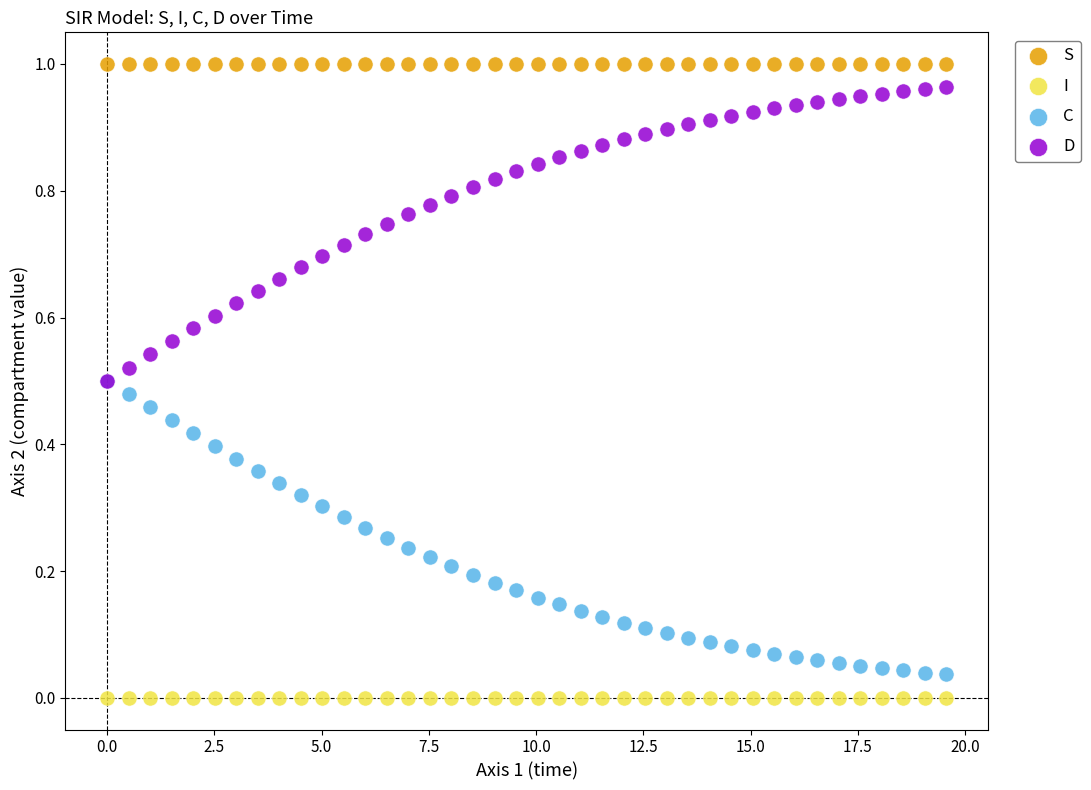

What are all the series names shown in the legend?

S, I, C, D